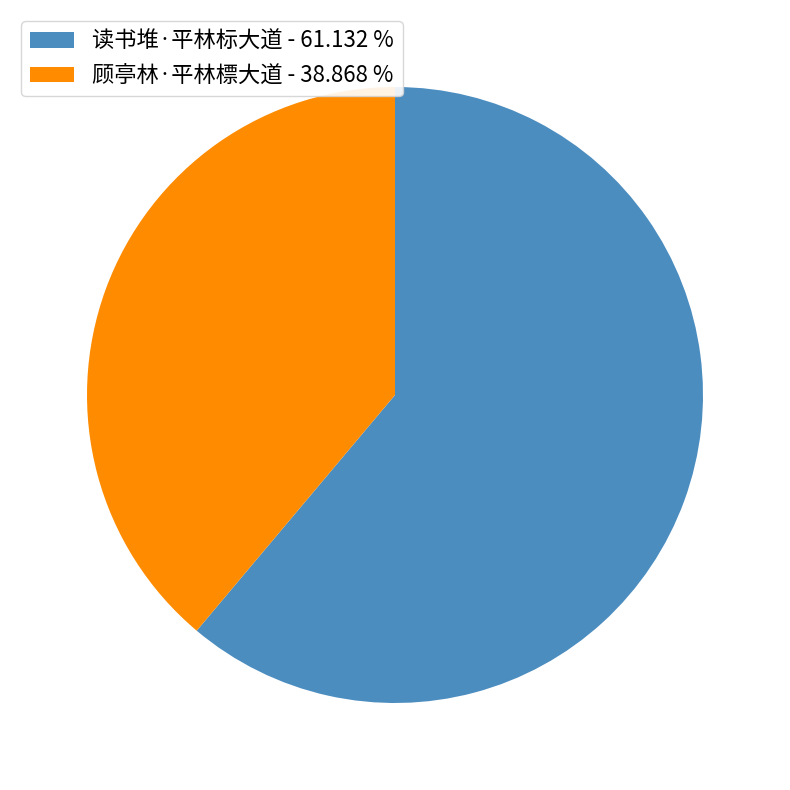

Is it true that 读书堆·平林标大道 is 61% of the pie?

True